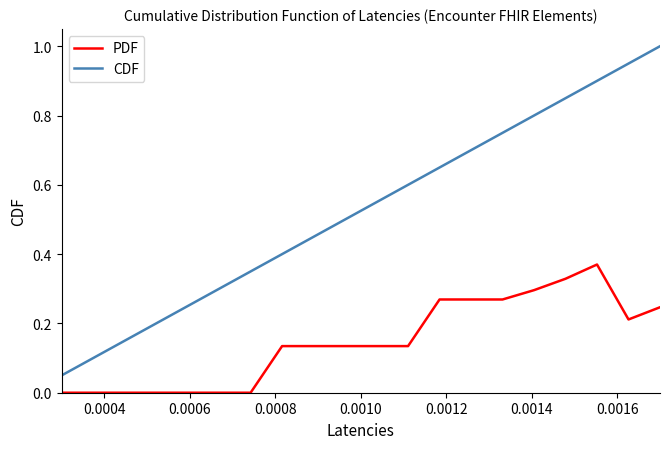

Which series has the widest spread of values?

CDF